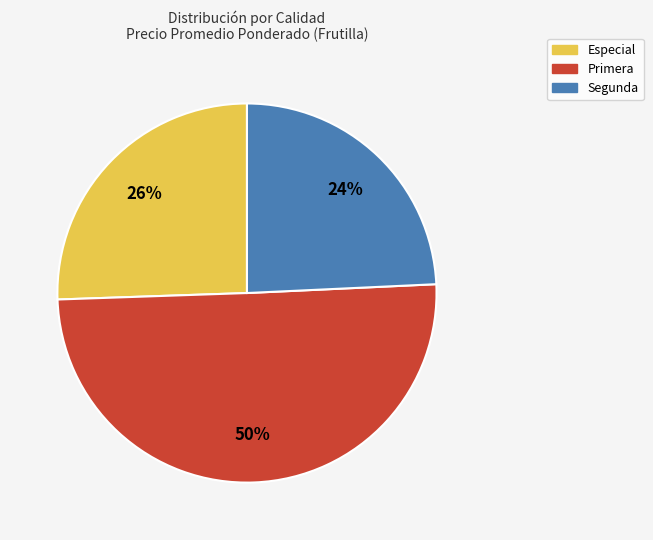

Which category has the biggest portion of the pie?

Primera